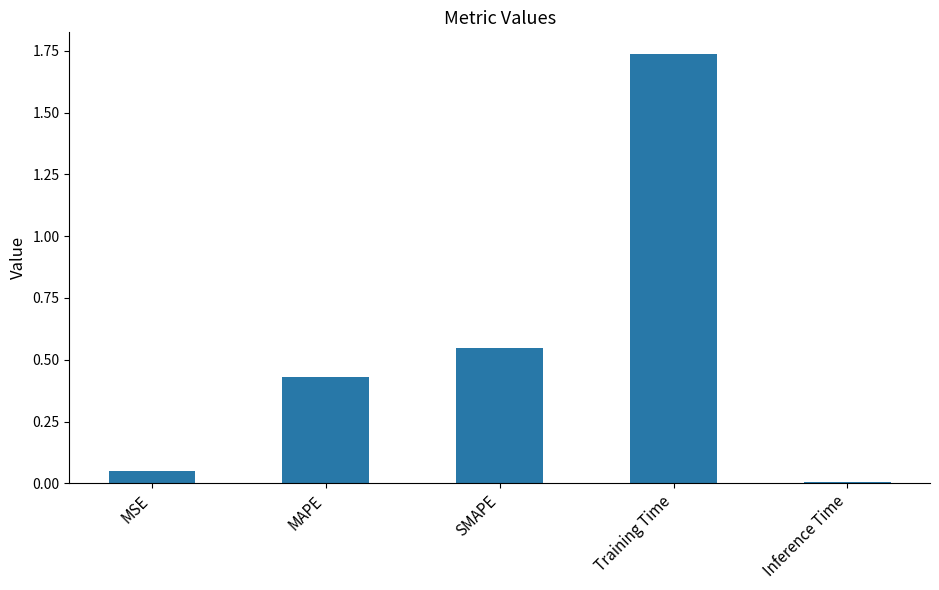

Where is the data nearest to the value 0?

Inference Time